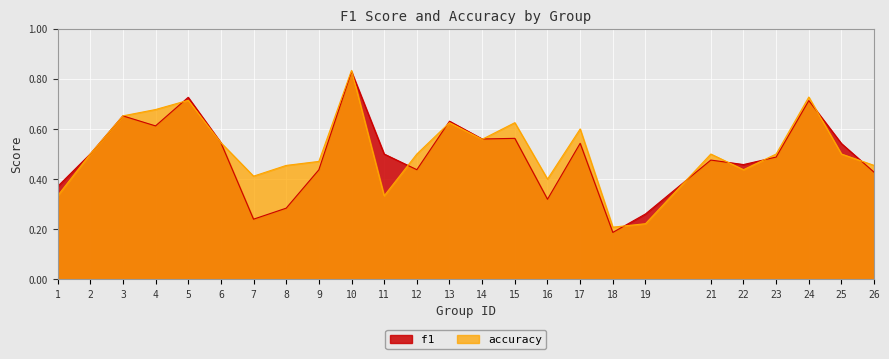

Count the f1 values in the range 0 to 1.

25